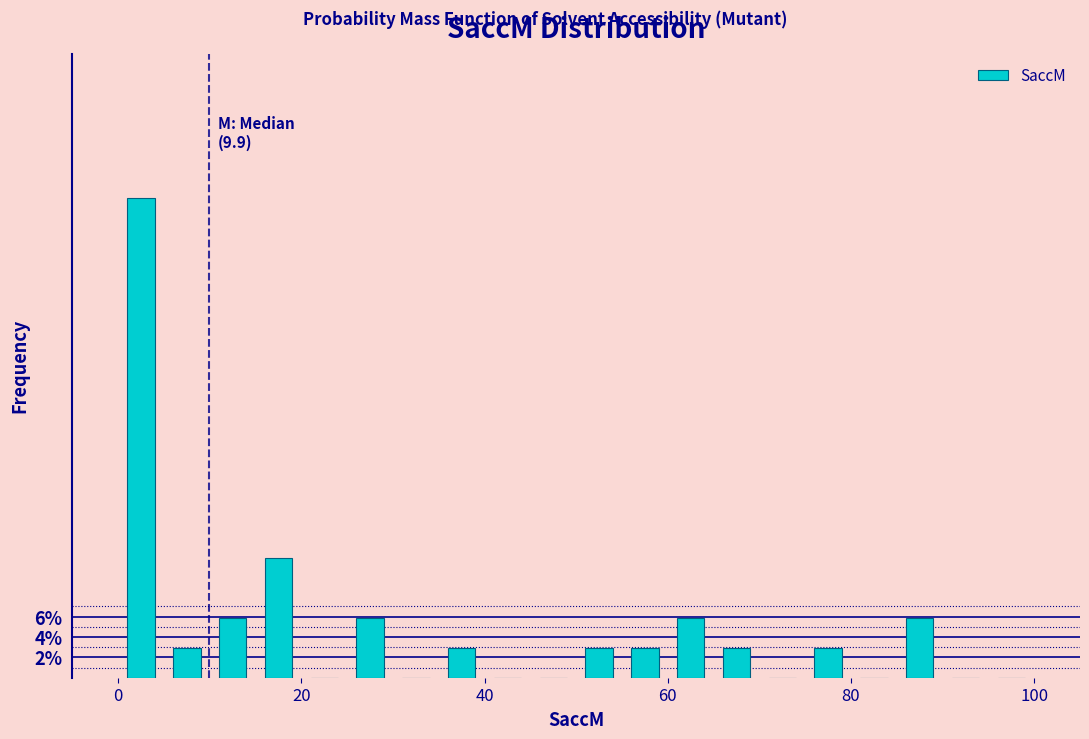

Around what value on the x-axis is the tallest bar? Give the approximate position of its centre, as read against the axis.

2